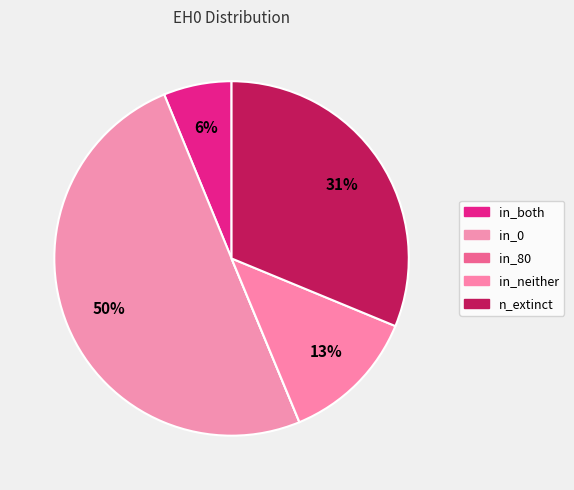

To the nearest percent, what is the difference between the largest and smallest slice percentages?

50%